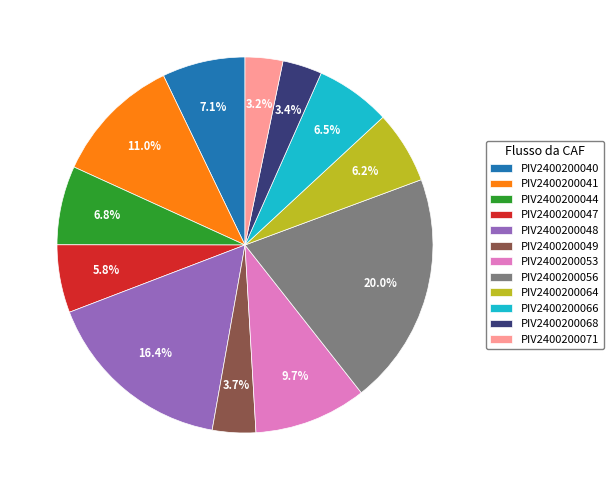

Does PIV2400200044 account for over 50% of the chart?

No